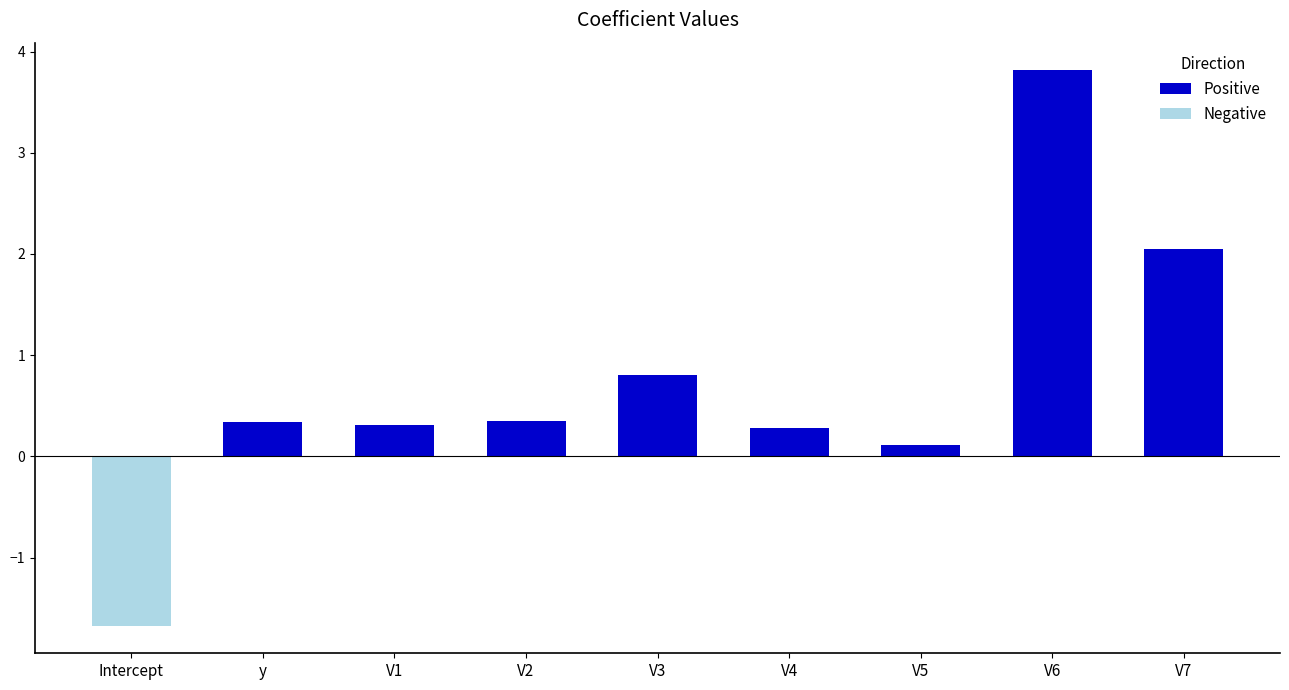

Is the value of Negative at V1 greater than the value of Positive at V3?

No